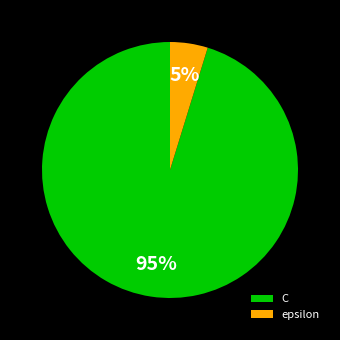

To the nearest percent, what is the difference between the epsilon and C slice percentages?

90%